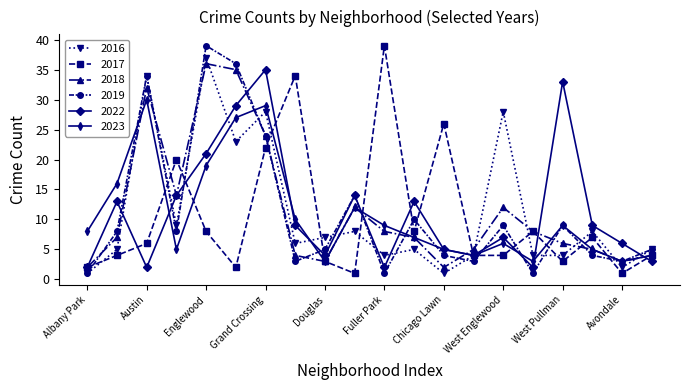

What is the maximum value shown in the chart?

39